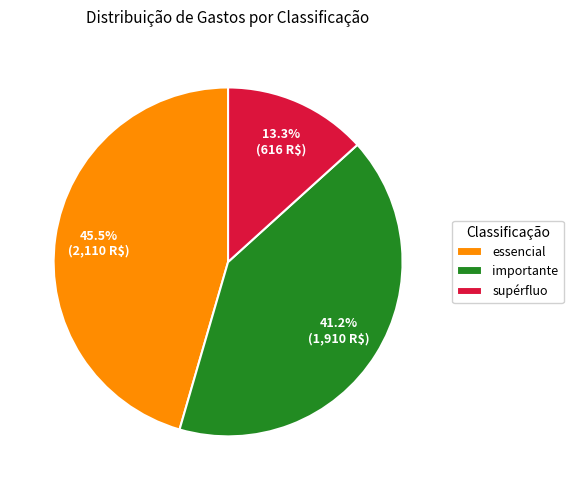

To the nearest percent, what portion does importante represent?

41%